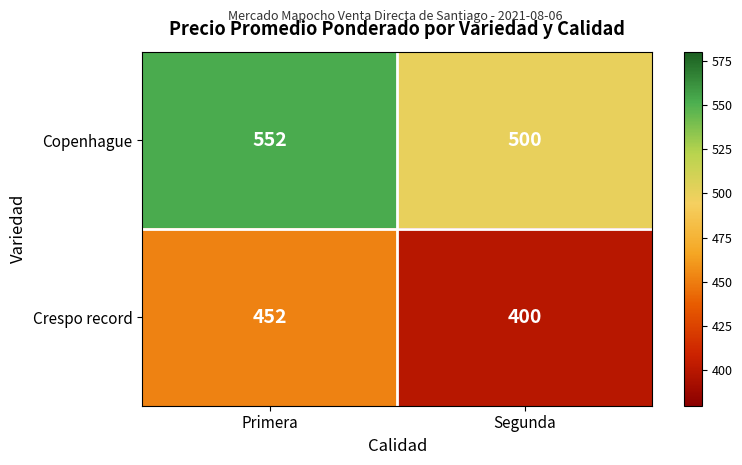

List the labels in order of Copenhague value, smallest first.

Segunda, Primera